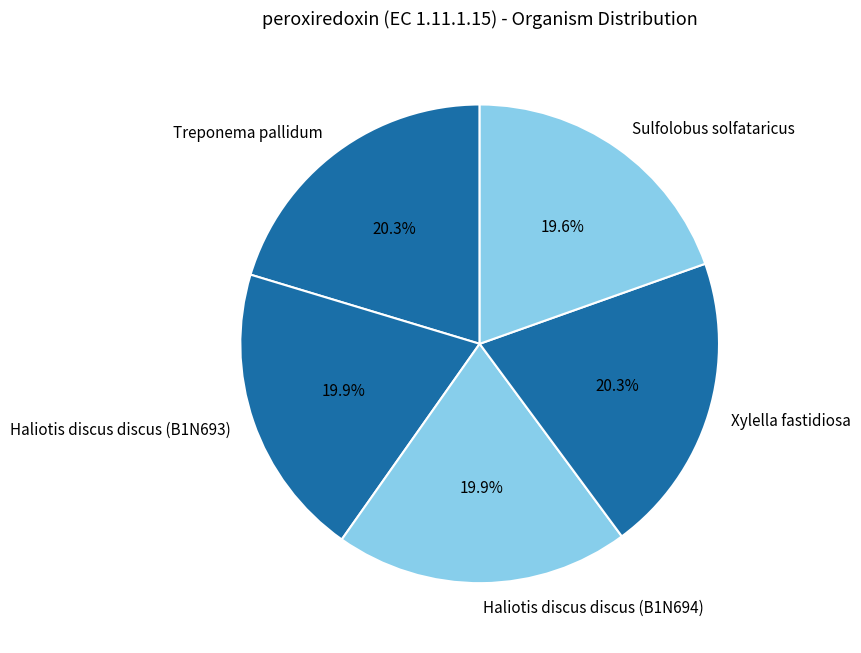

To the nearest percent, what is the average slice percentage?

20%